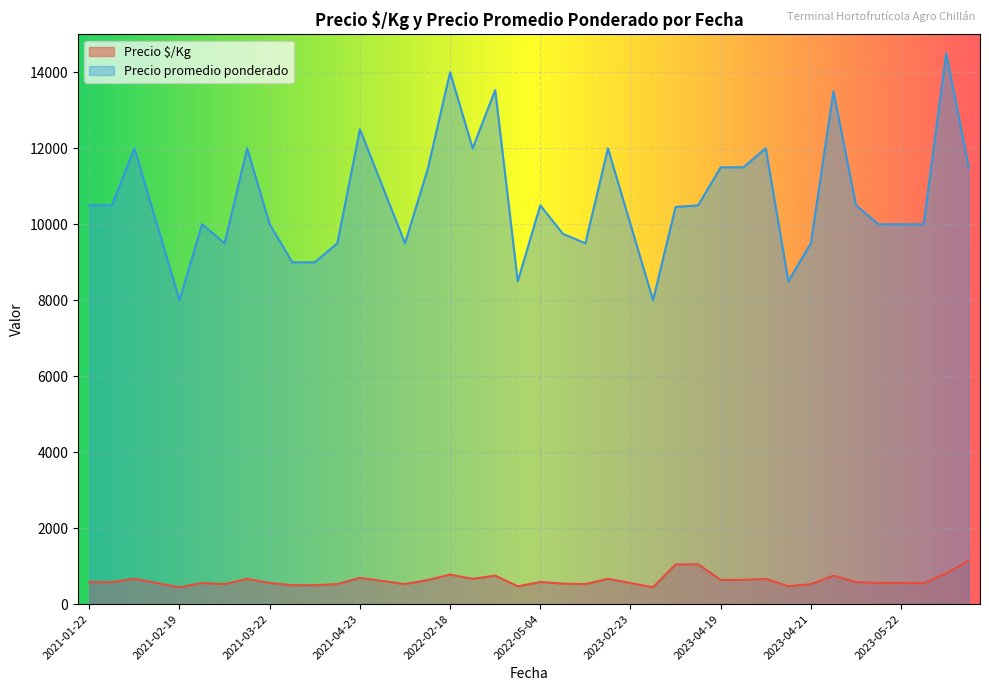

Is the value of Precio promedio ponderado at 2022-05-04 greater than the value of Precio $/Kg at 2021-02-19?

Yes